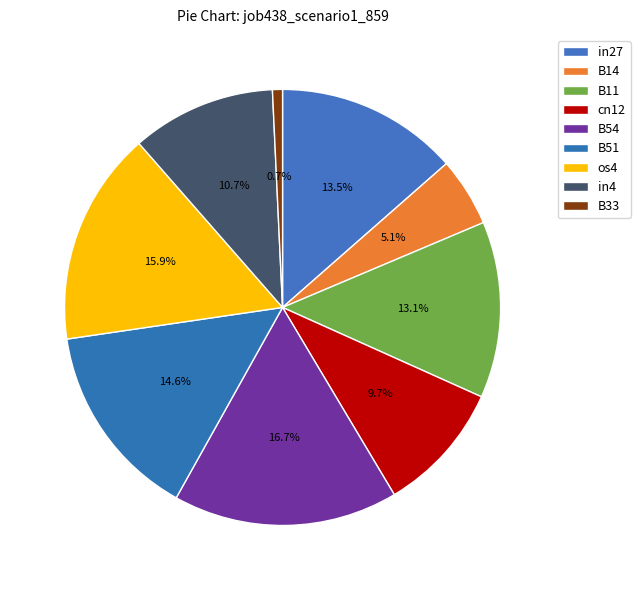

Rank the categories by value from highest to lowest.

B54, os4, B51, in27, B11, in4, cn12, B14, B33